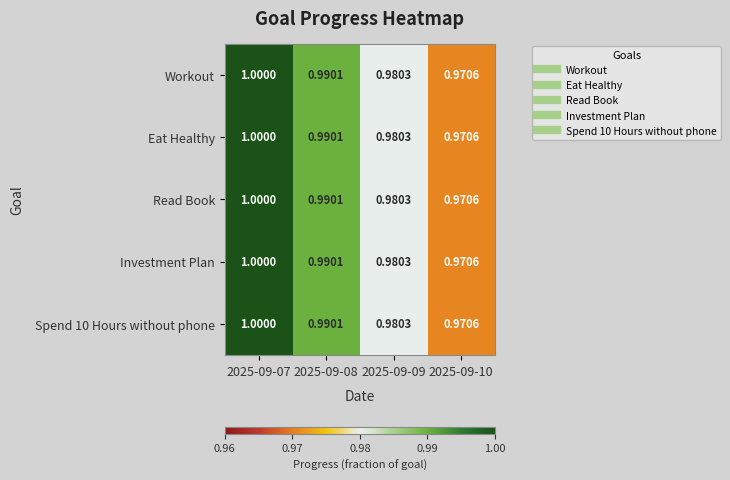

Is the value of Investment Plan at 2025-09-10 greater than the value of Read Book at 2025-09-08?

No